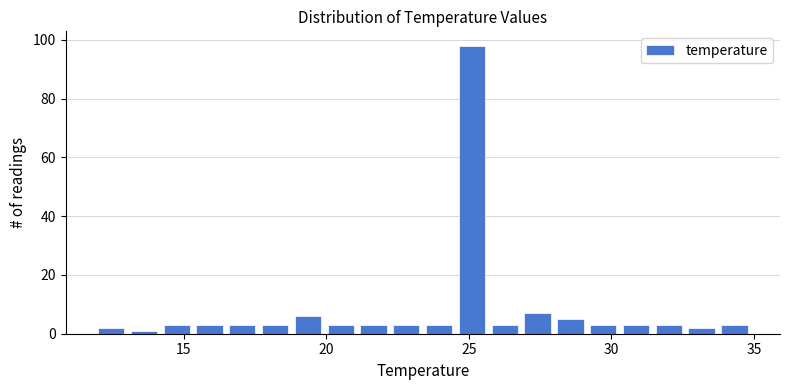

Around what value on the x-axis is the tallest bar? Give the approximate position of its centre, as read against the axis.

25.0